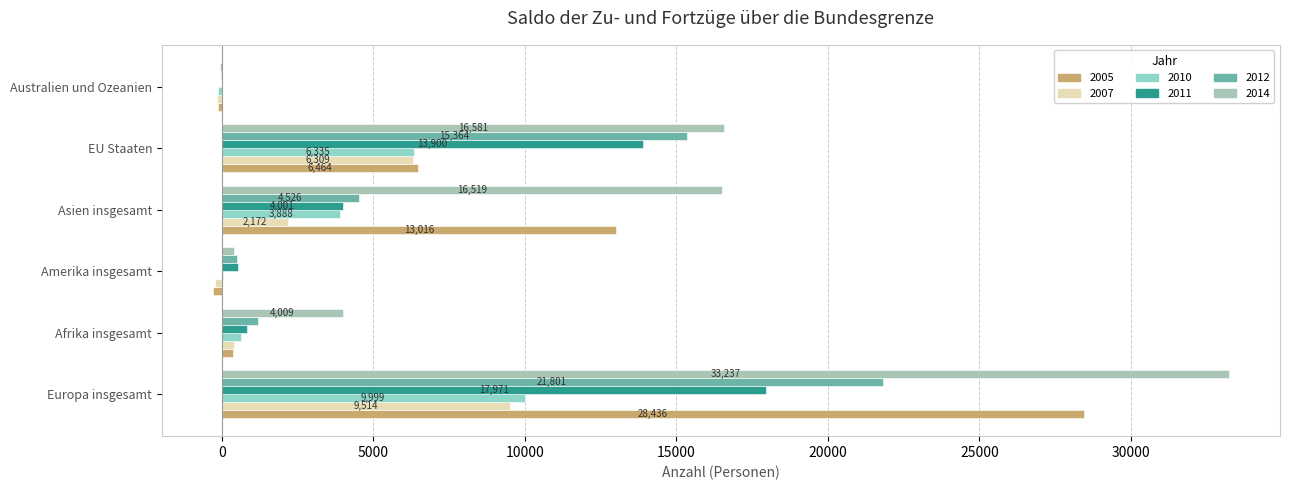

List the series in order of their peak value, lowest first.

2007, 2010, 2011, 2012, 2005, 2014